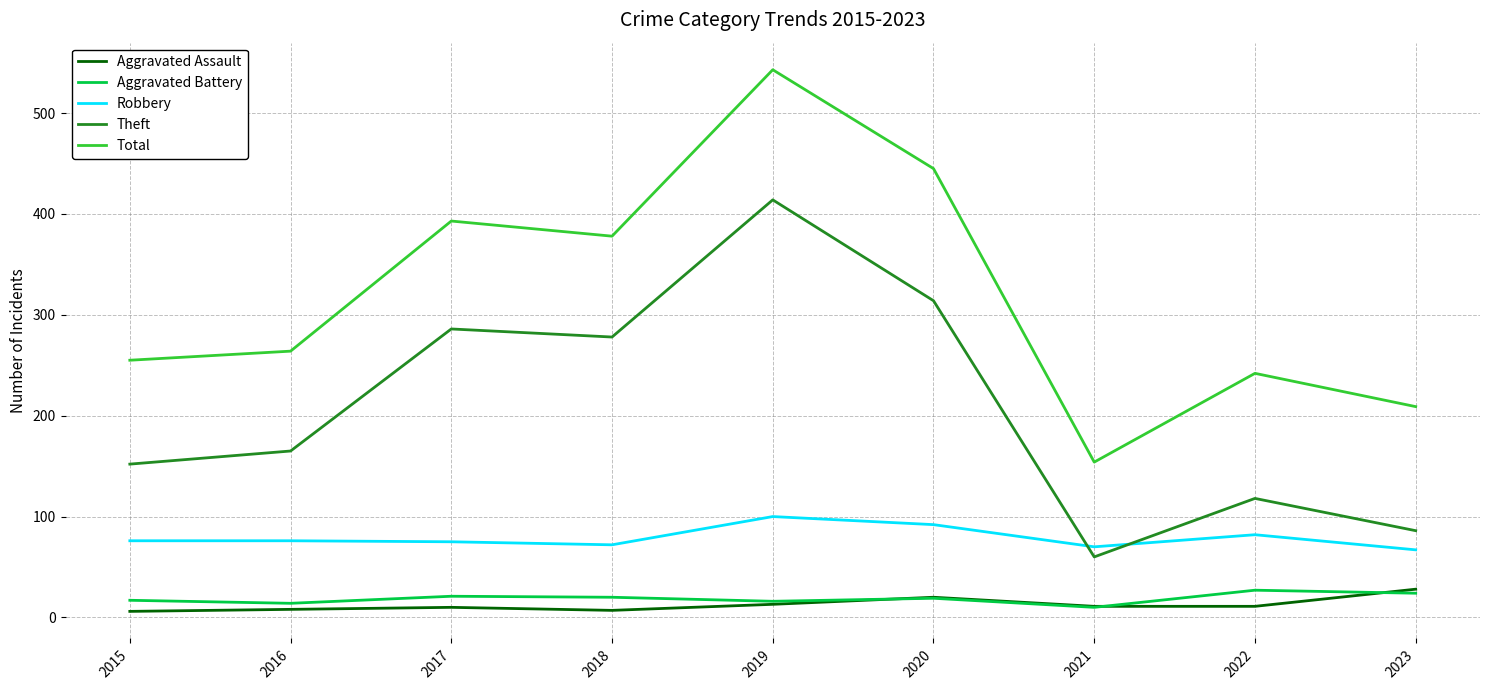

Is it true that Aggravated Assault equals 8 at 2016?

True